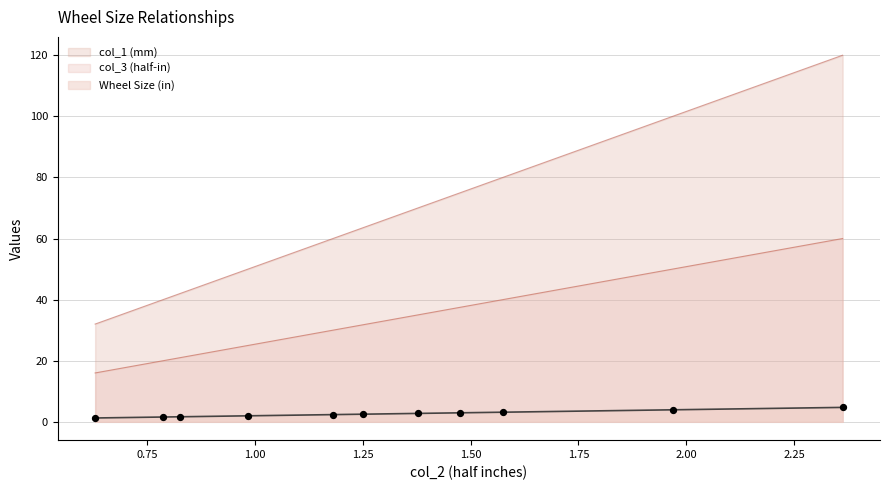

What are all the series names shown in the legend?

col_1 (mm), col_3 (half-in), Wheel Size (in)